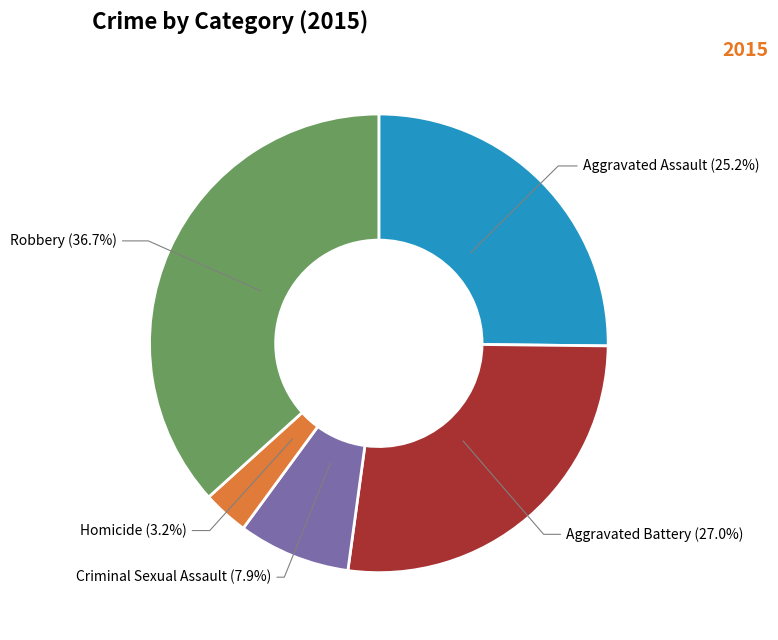

Which slice is the smallest?

Homicide